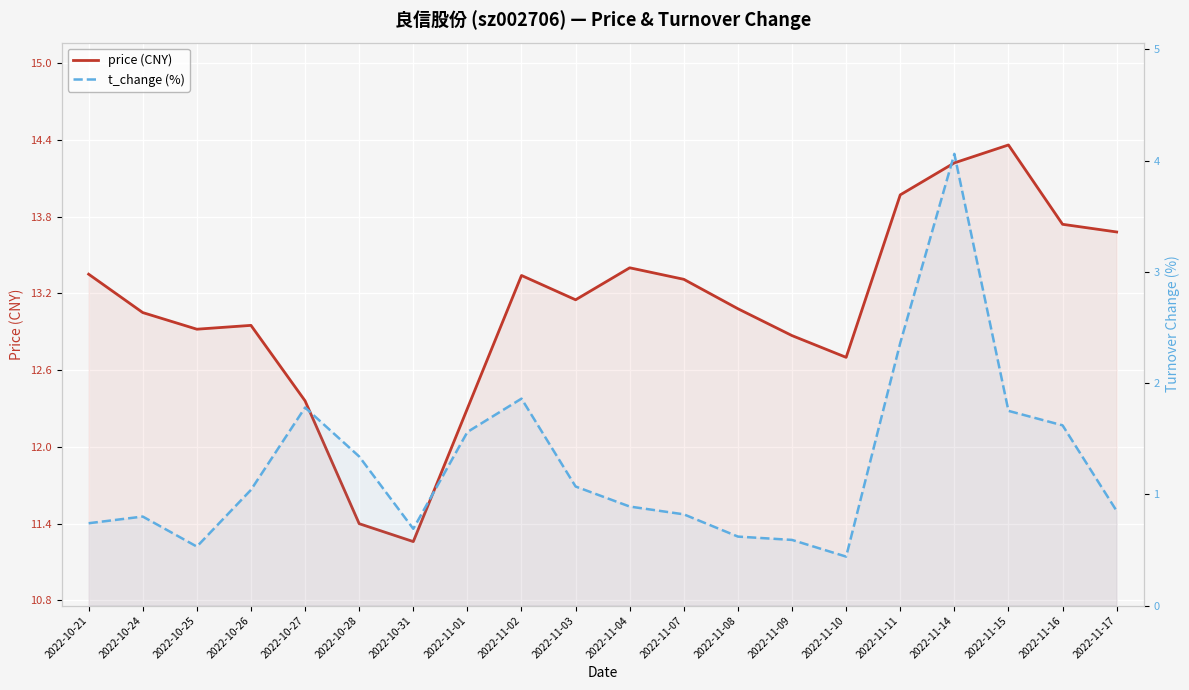

What is the approximate value of price (CNY) at 2022-11-09?

12.9